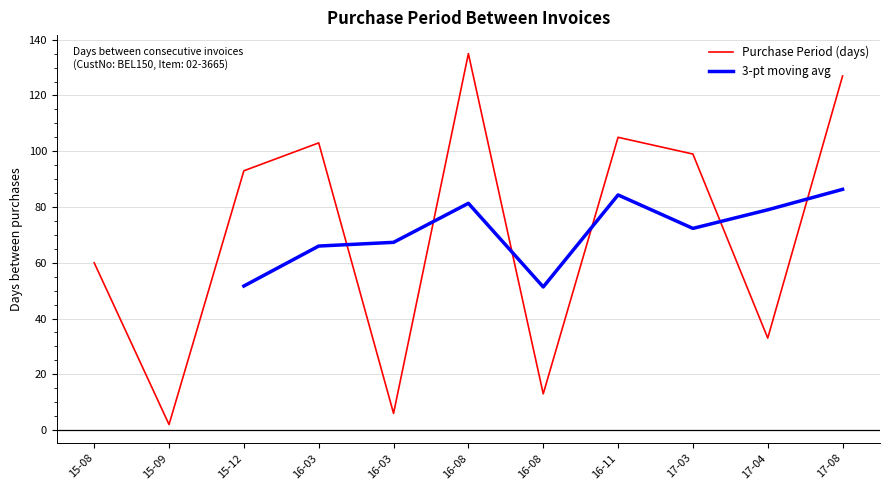

True or false: the data shows 43 at 16-11.

False